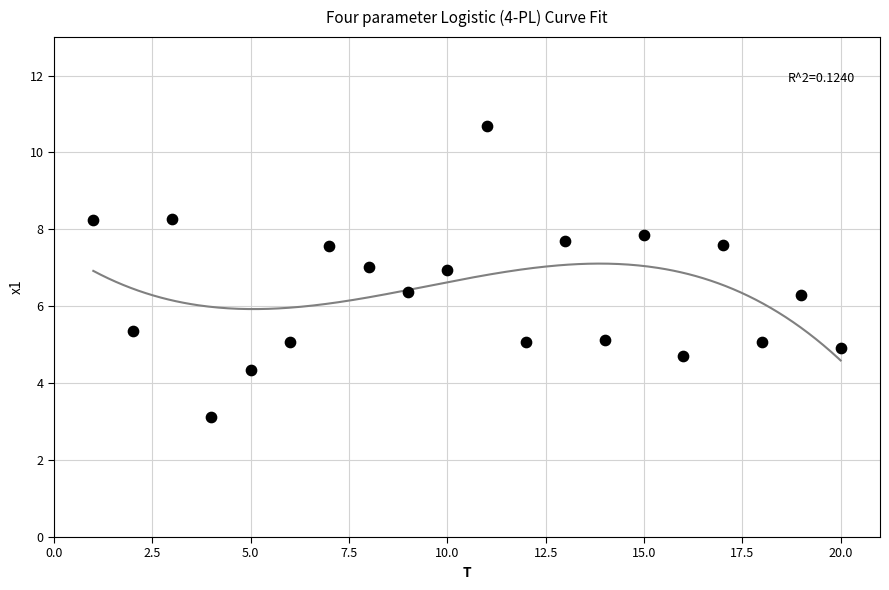

What is the range of Y values (max minus min)?

7.6